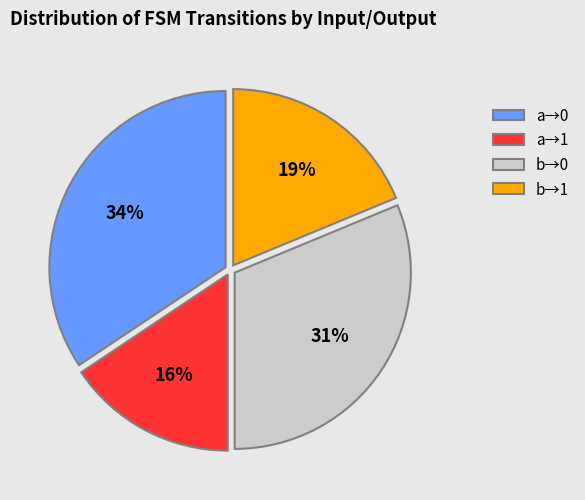

Does any single category account for the majority?

No